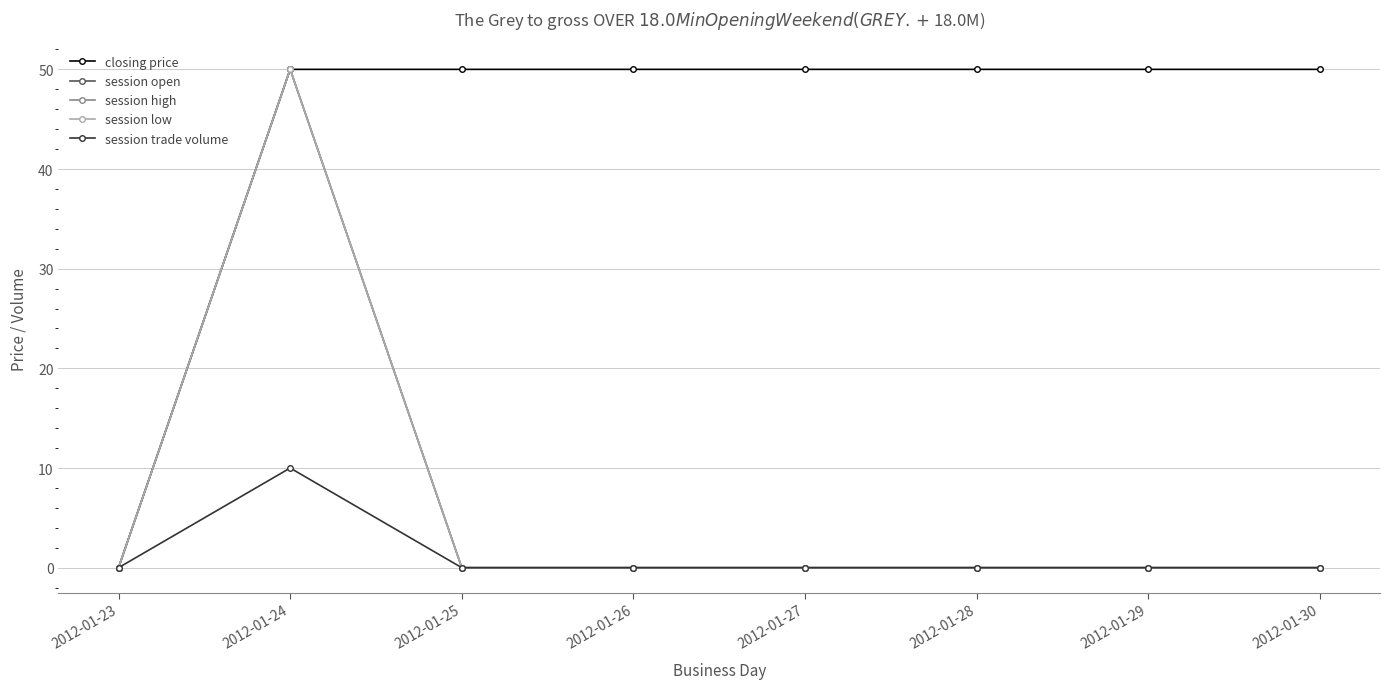

Is this an area chart (filled region under the line)?

No